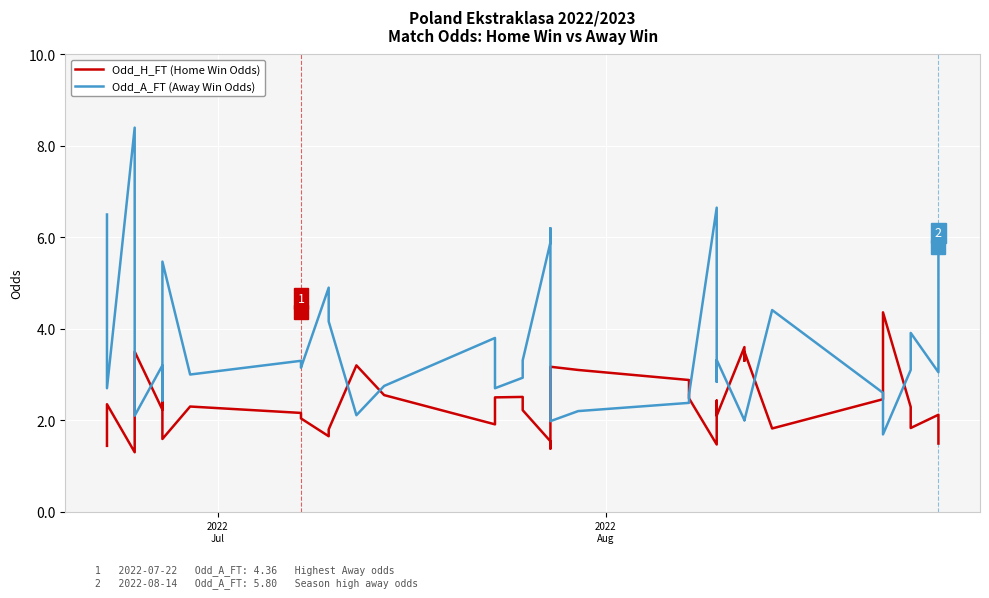

Reading left to right, transcribe all the data shown in this chart.

Odd_H_FT (Home Win Odds): 1.4	2.4	1.3	2.8	3.5	2.2	2.9	1.6	2.3	2.2	2.0	1.6	1.8	3.2	2.5	1.9	2.5	2.5	2.2	1.5	1.4	1.4	3.2	3.1	2.9	2.5	1.5	2.4	2.1	3.6	3.3	3.5	1.8	2.5	4.4	2.3	2.0	1.8	2.1	1.5
Odd_A_FT (Away Win Odds): 6.5	2.7	8.4	2.5	2.1	3.2	2.4	5.5	3.0	3.3	3.1	4.9	4.2	2.1	2.8	3.8	2.7	2.9	3.3	5.9	6.2	5.8	2.0	2.2	2.4	2.6	6.7	2.8	3.3	2.0	2.0	2.0	4.4	2.6	1.7	3.1	3.6	3.9	3.0	5.8